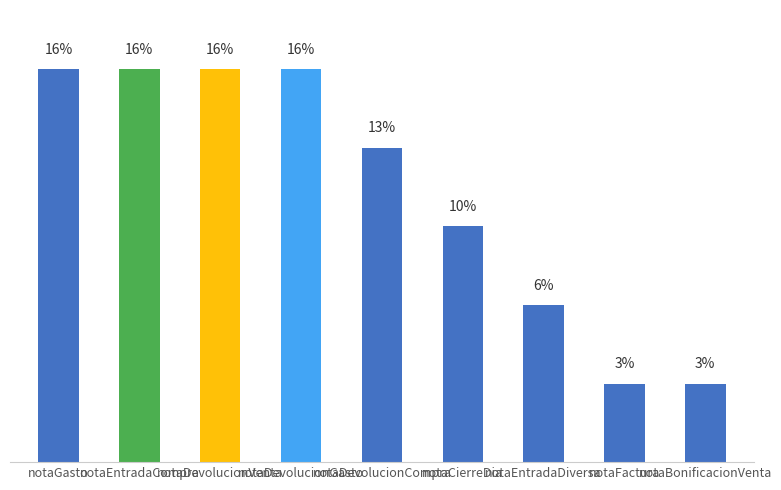

At which label does the data first exceed 12?

notaGasto